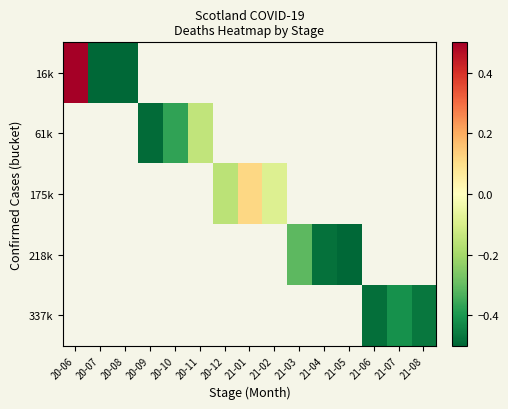

Which has a higher value, 21-04 or 21-02?

21-02